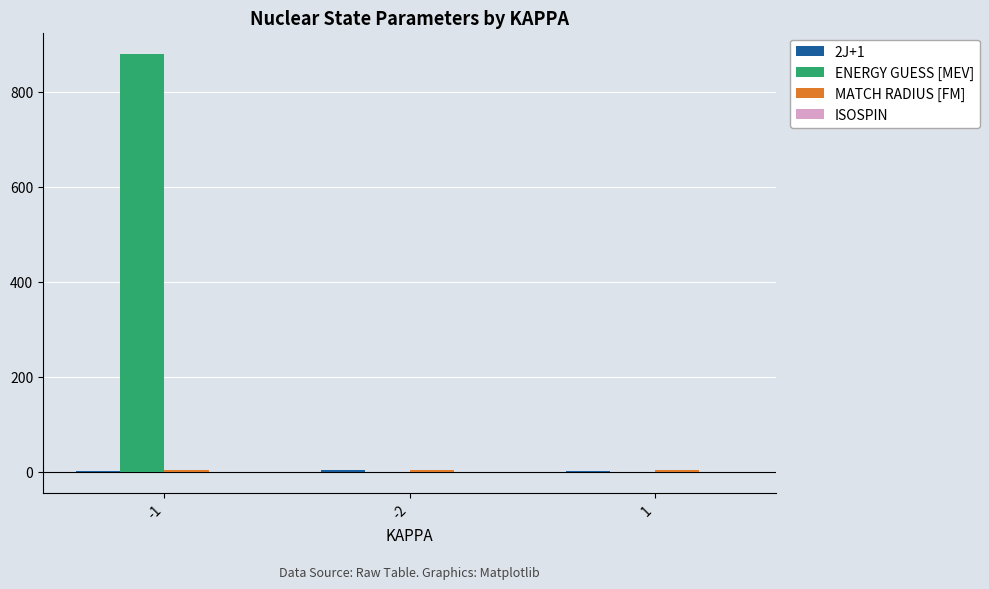

What is the greatest value displayed?

880